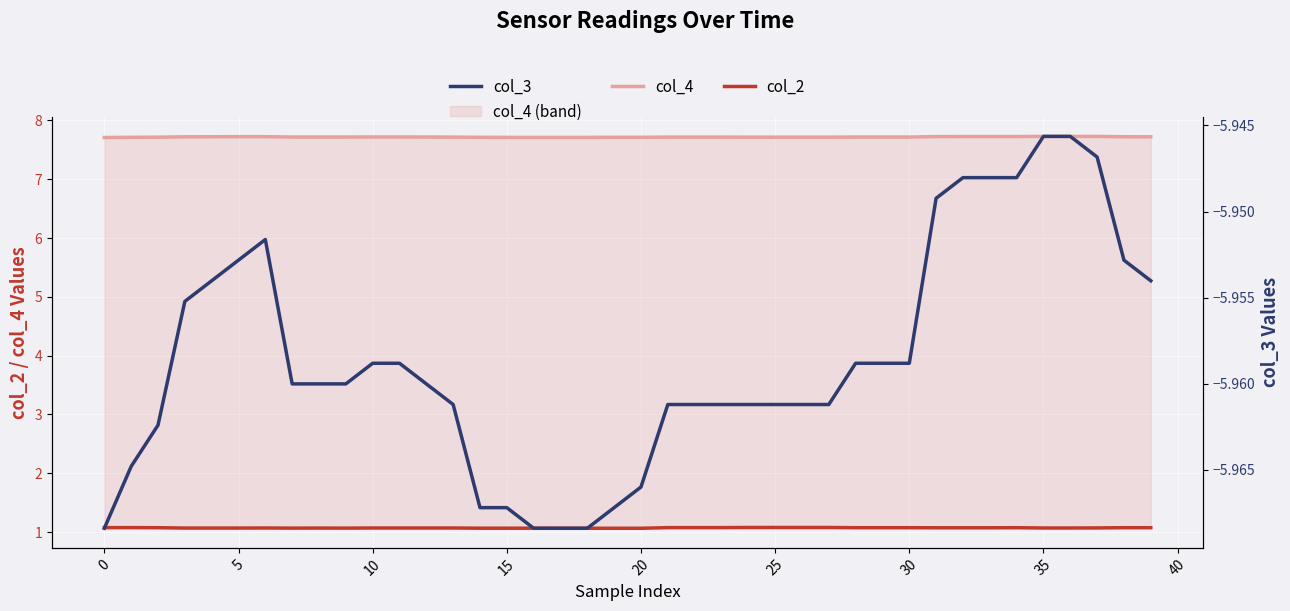

True or false: col_2 has more than 1 interior local peaks.

True